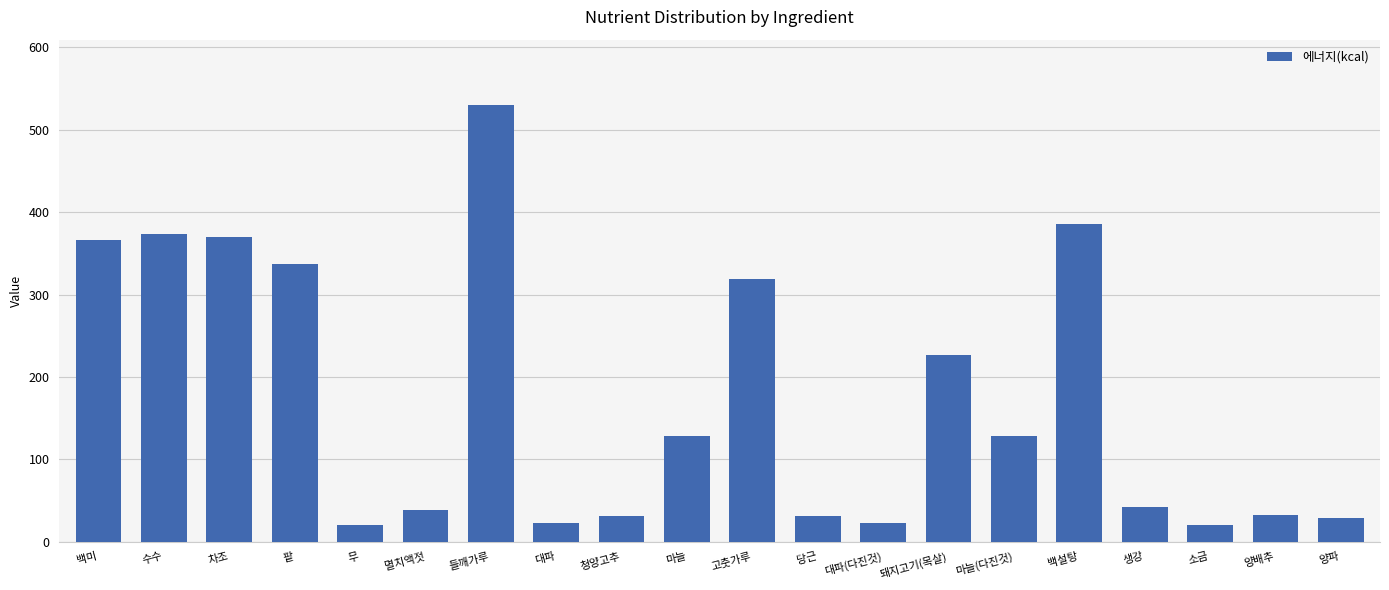

What is the label of the 15th bar from the left?

마늘(다진것)